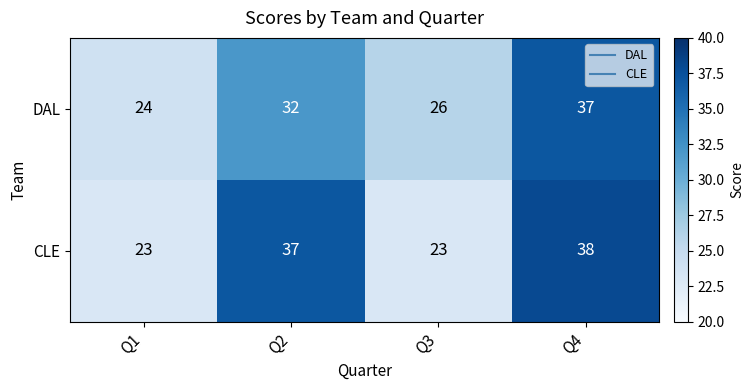

Between Q1 and Q2, which series saw the biggest shift?

CLE